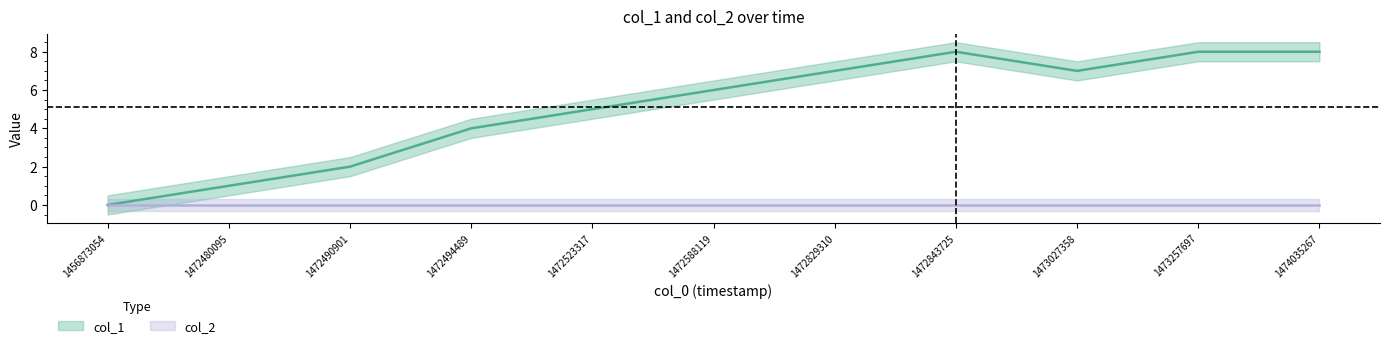

How many values are between 2 and 8?

9